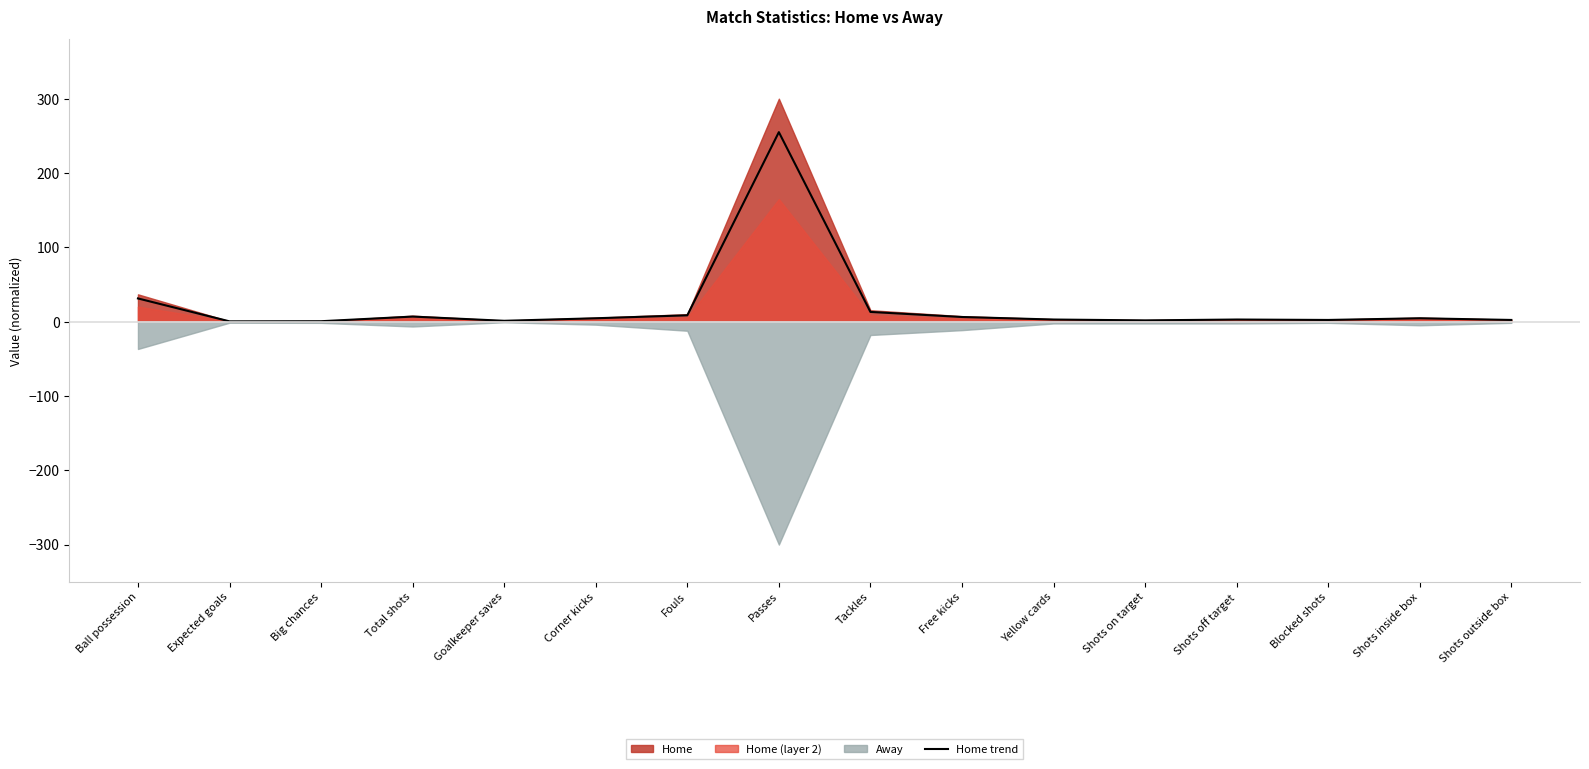

How many values are below 4?

8